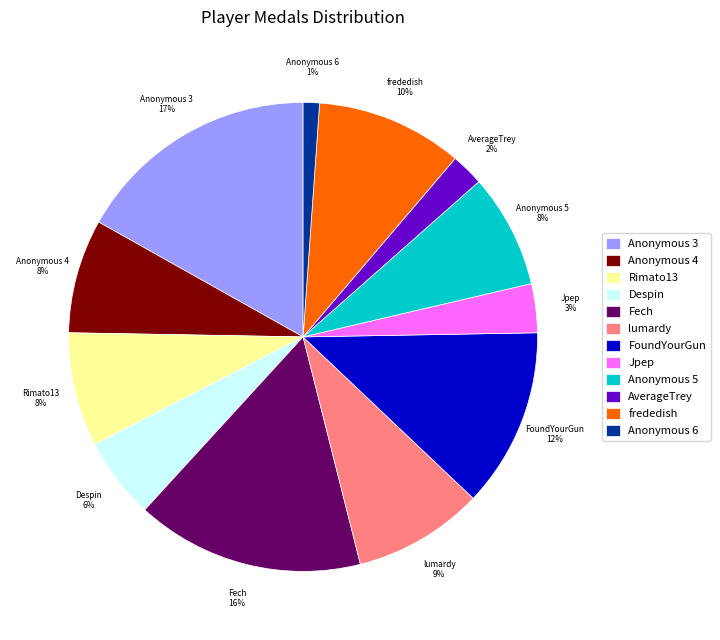

How many segments does this pie chart have?

12